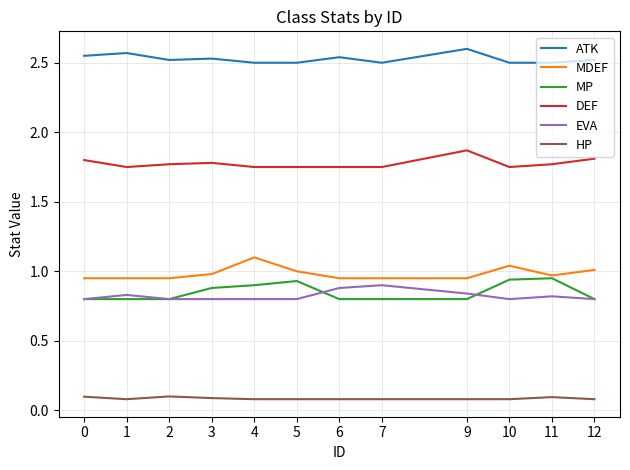

What is the total value across all series at 12?

7.0